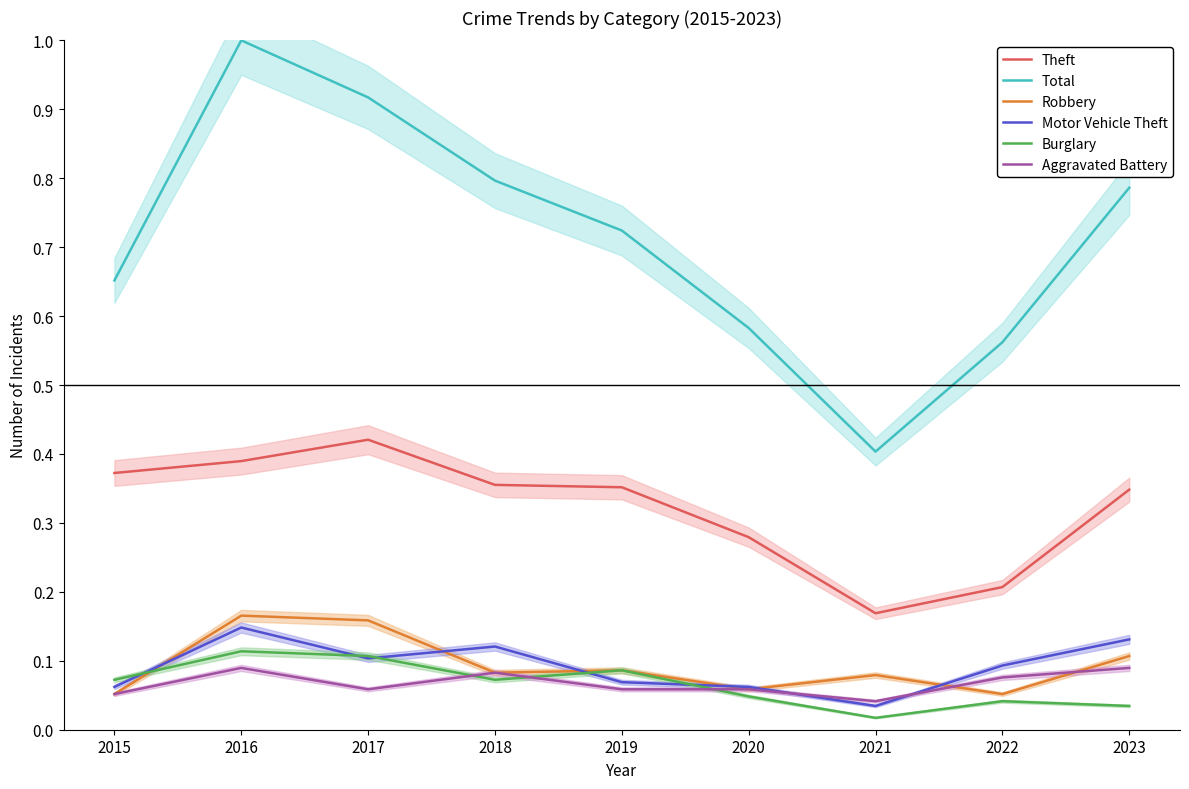

What is the difference between the highest and lowest values at 2021?

0.4